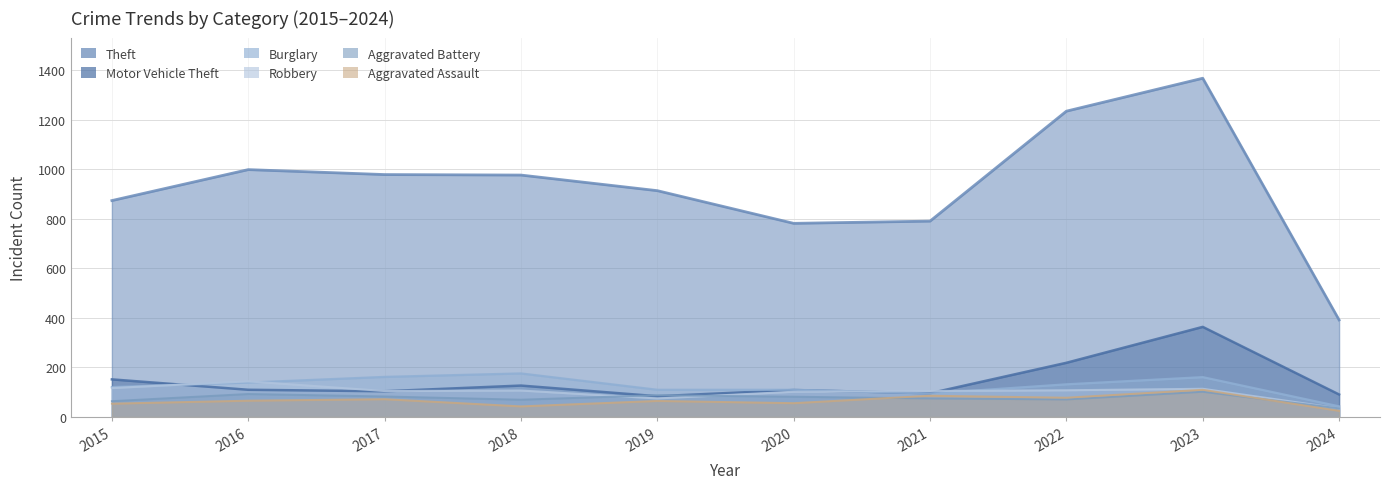

At which category is the sum across all series the highest?

2023